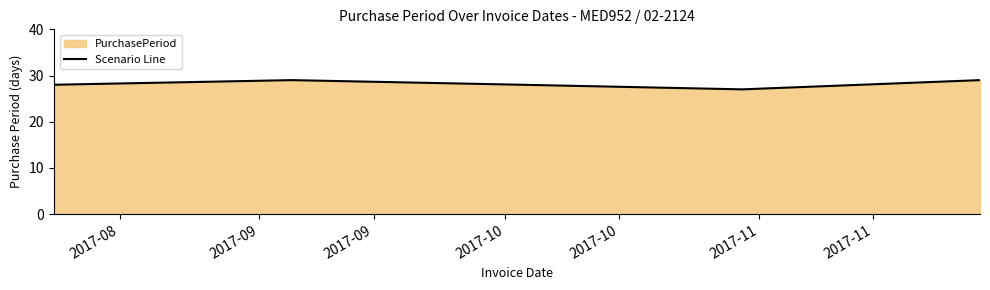

What is the value of the 3rd point from the left?

29